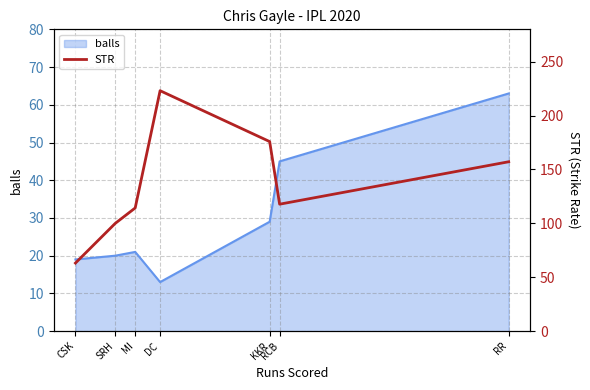

Reading right to left, extract all data points from this chart.

157.1	117.8	175.9	223.1	114.3	100.0	63.1